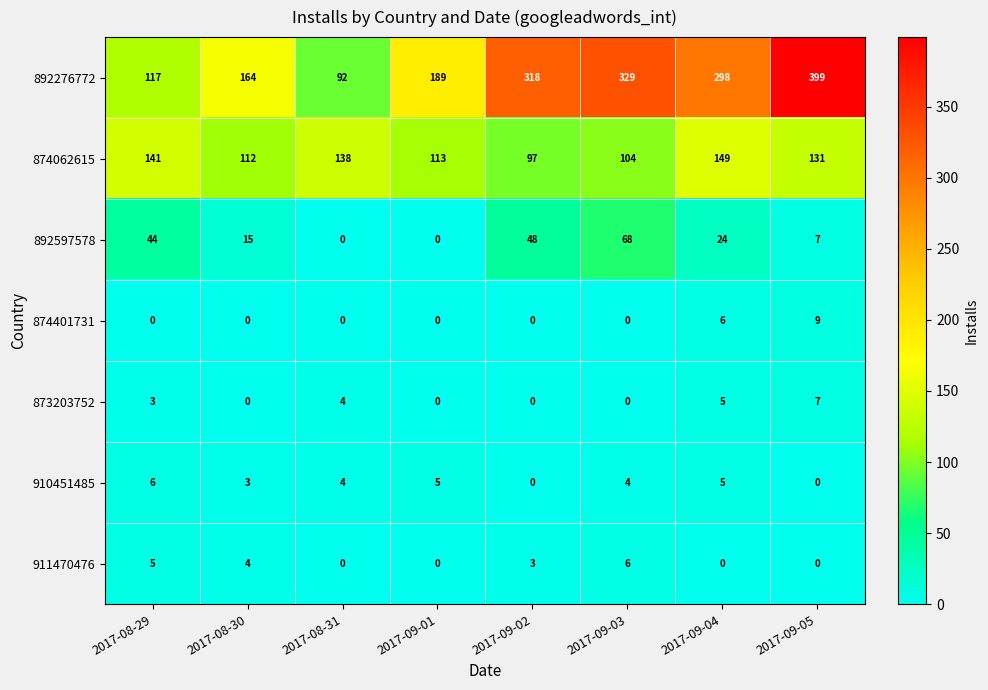

The 873203752 series shows 3 at 2017-09-02. True or false?

False